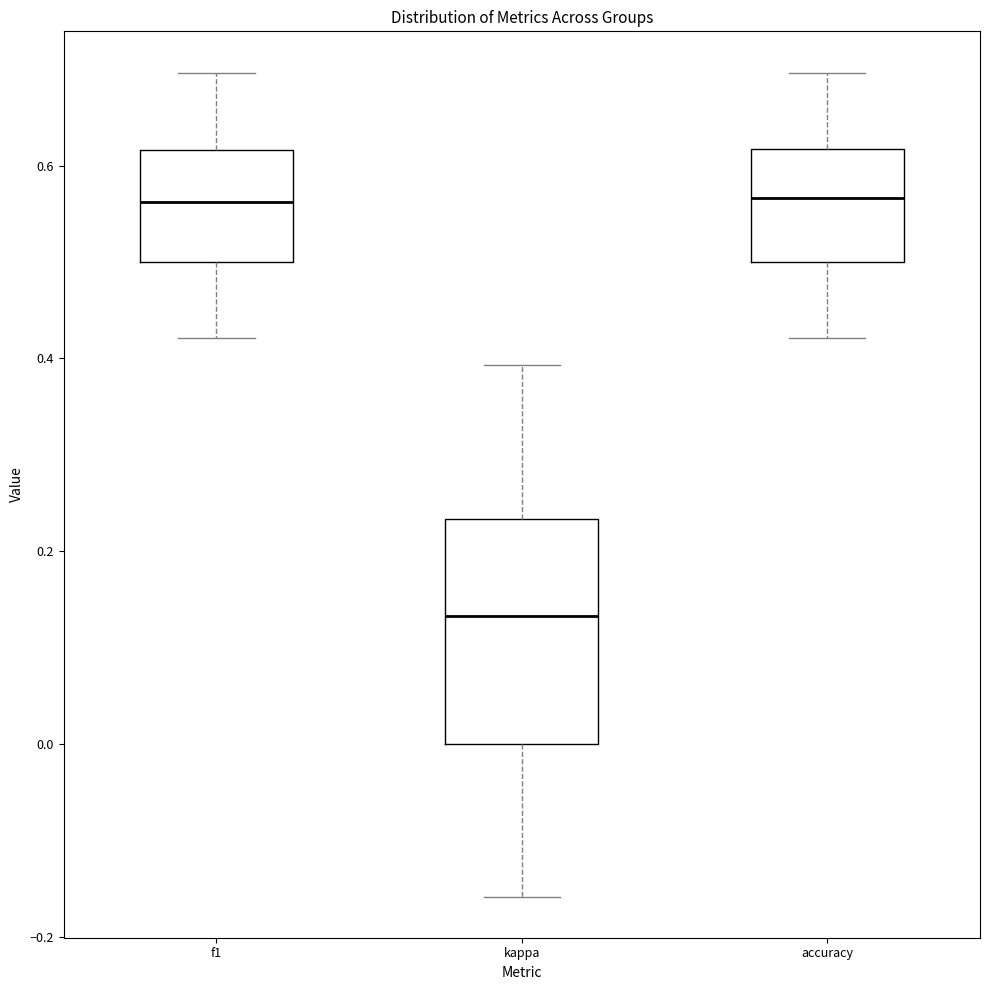

Which box is the tallest, from its lower edge to its upper edge?

kappa